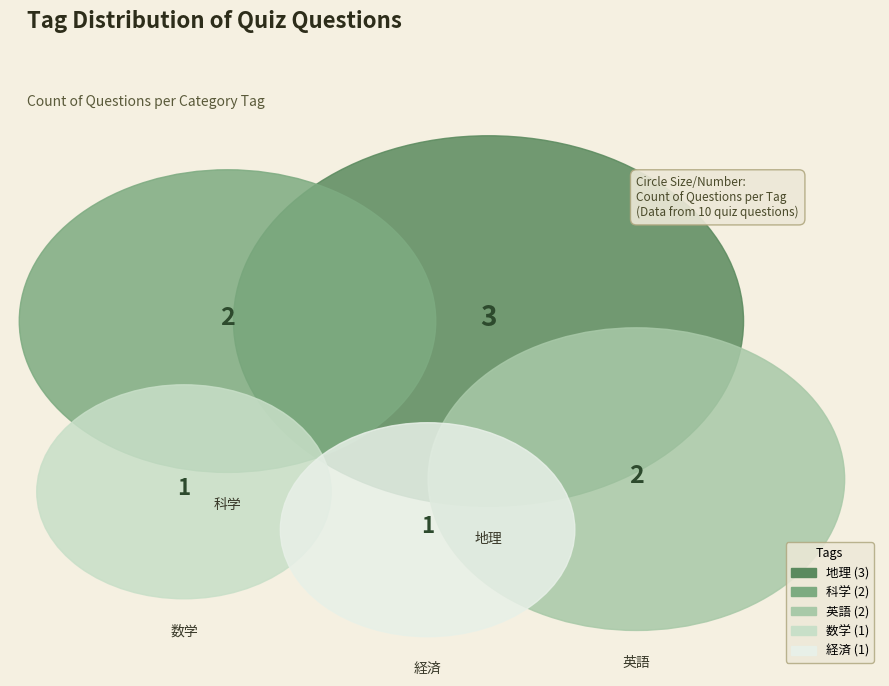

What percentage is the 科学 slice, to the nearest percent?

22%